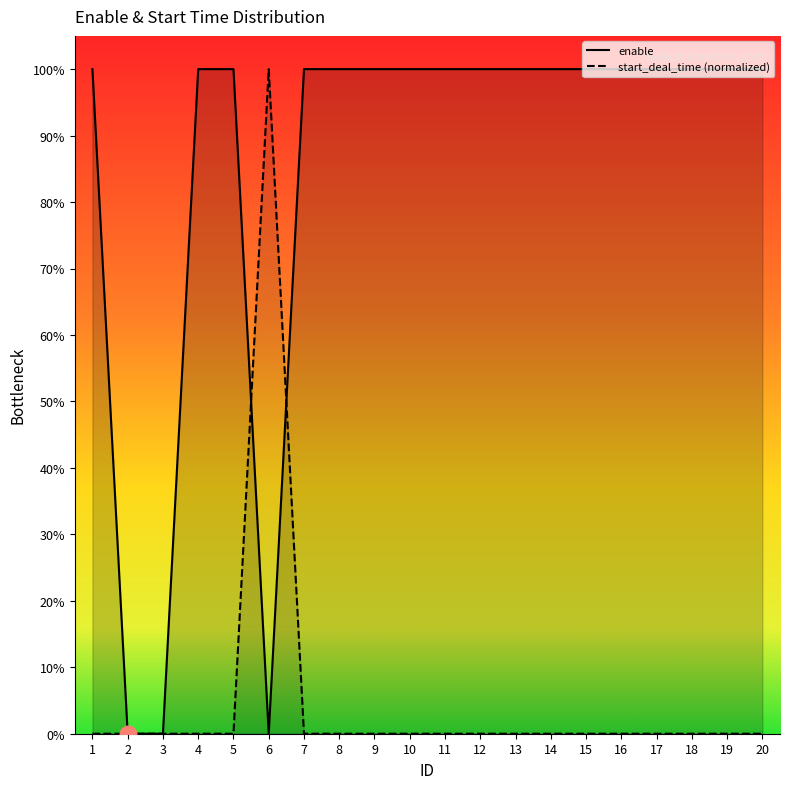

True or false: enable has more than 0 points higher than both neighbors.

False